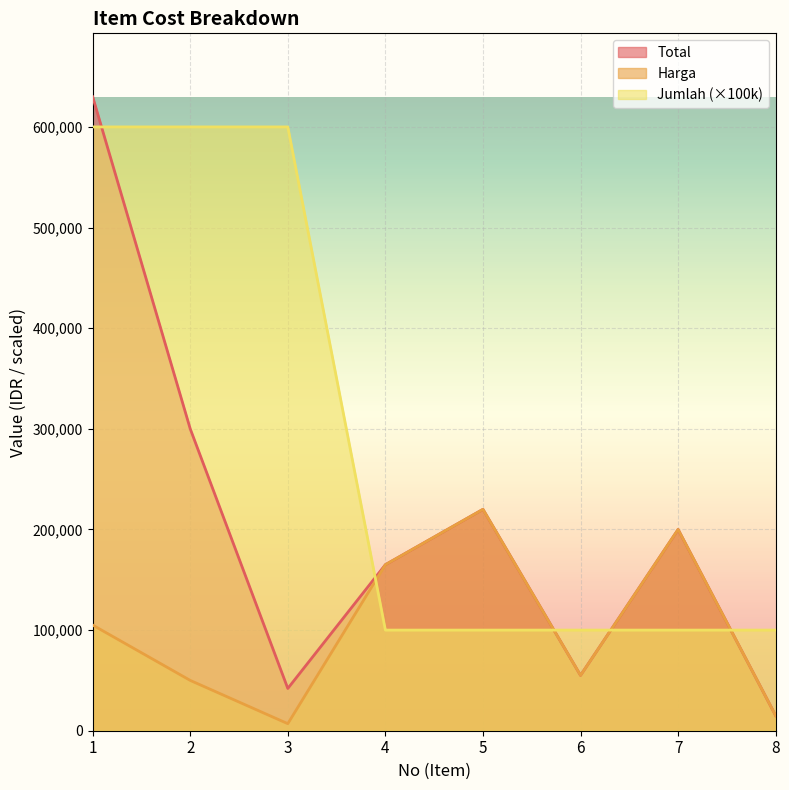

What is the value of the Jumlah point at the 5th from the left?

100000